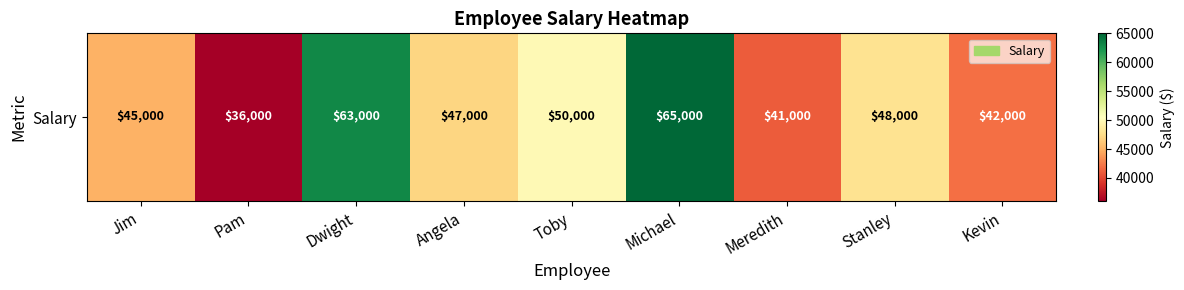

Reading right to left, list all the values displayed in this chart.

42000	48000	41000	65000	50000	47000	63000	36000	45000